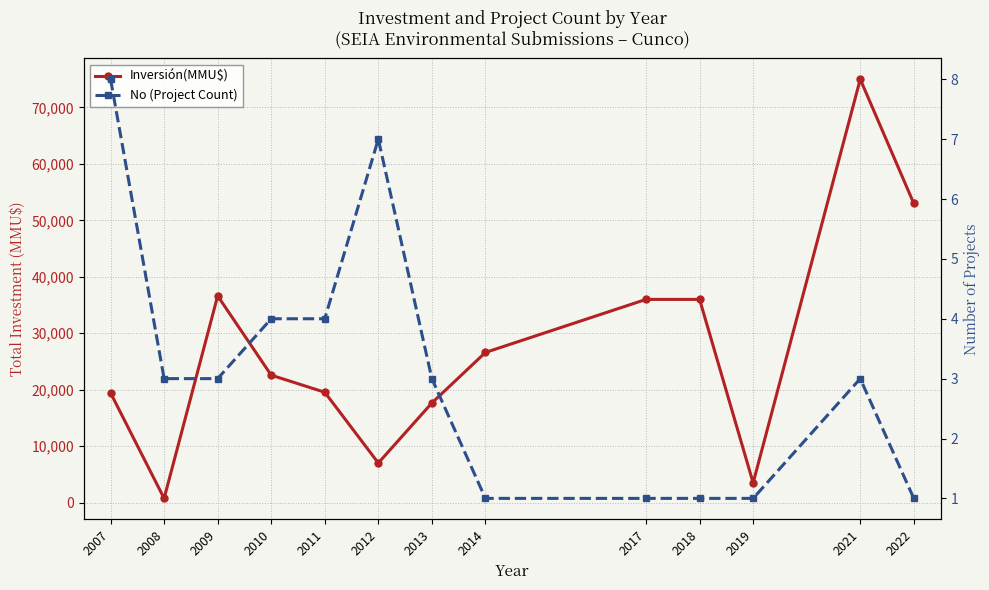

Between 2008 and 2013, which is larger?

2013